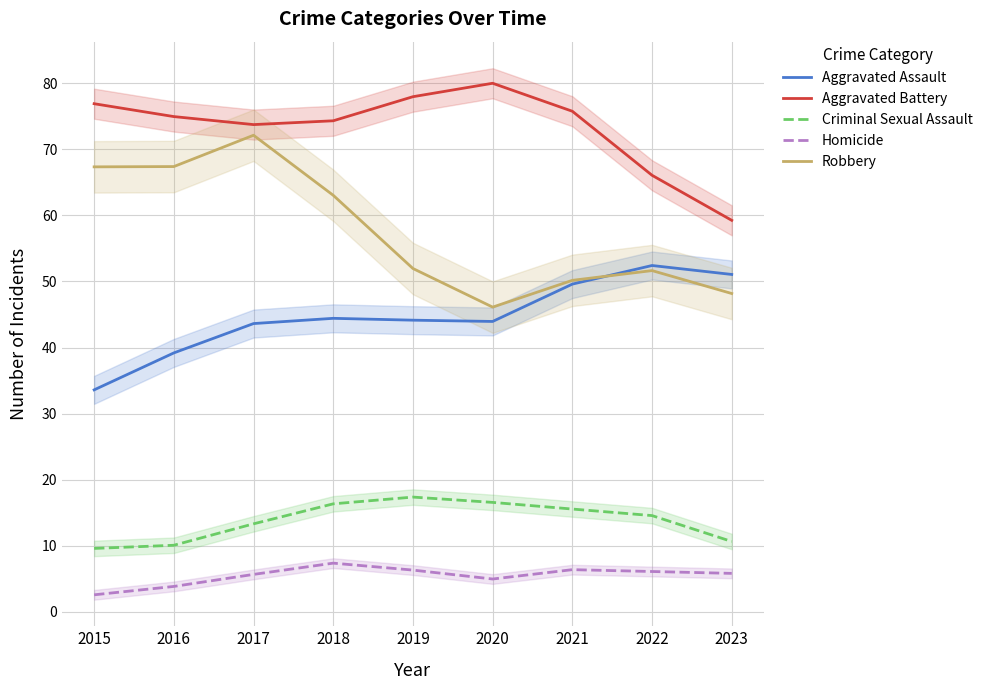

At how many categories does at least one series exceed 21?

9